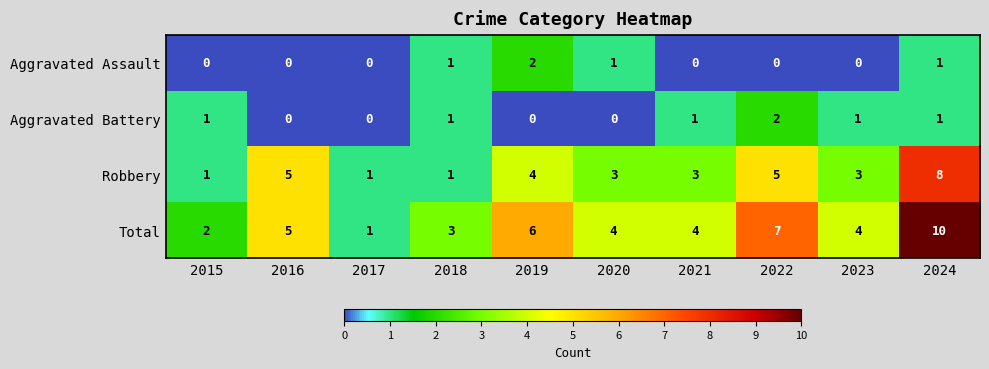

Count the Total values in the range 3 to 6.

6